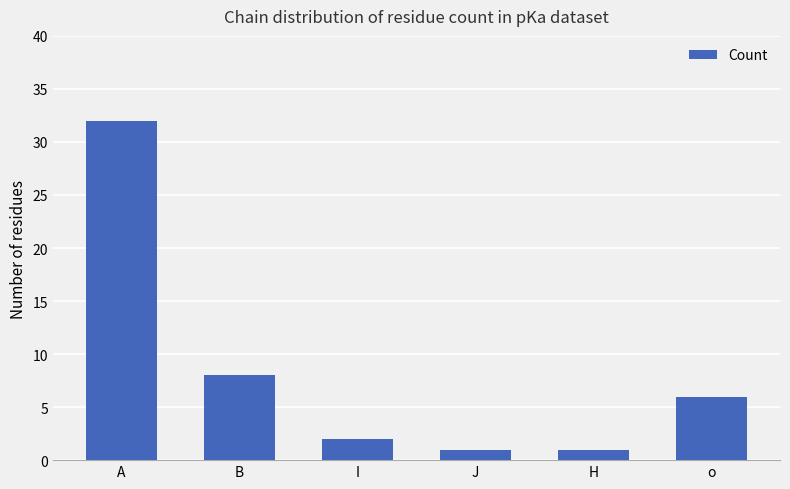

At which category does the chart reach its peak across all series?

A